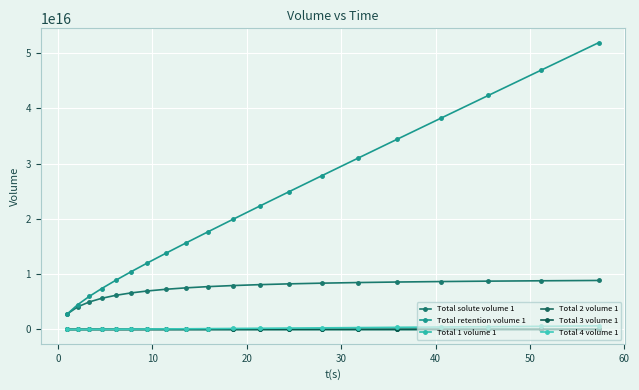

Does the chart have visible grid lines?

Yes